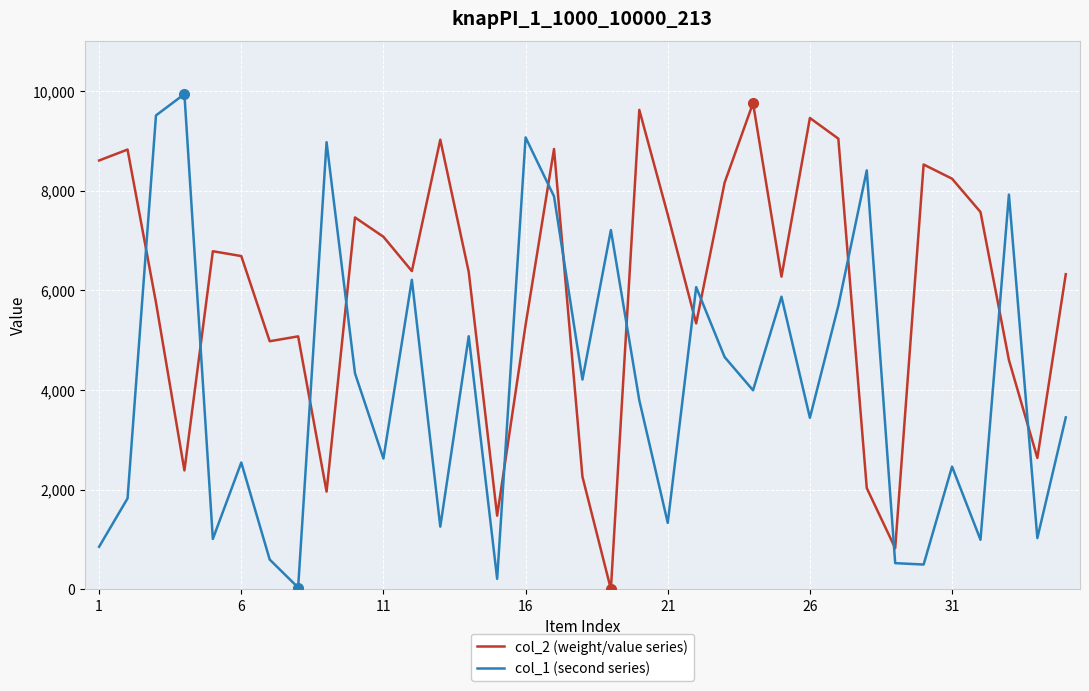

Rank the series by their average value, from lowest to highest.

col_1 (second series), col_2 (weight/value series)